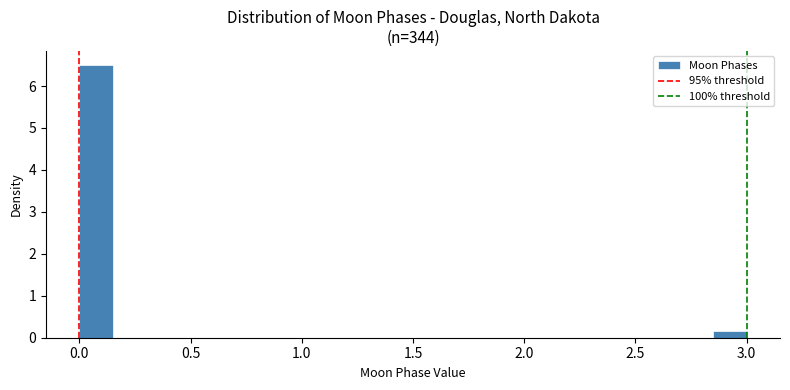

Read against the x-axis, roughly where is the centre of the tallest bar?

0.10